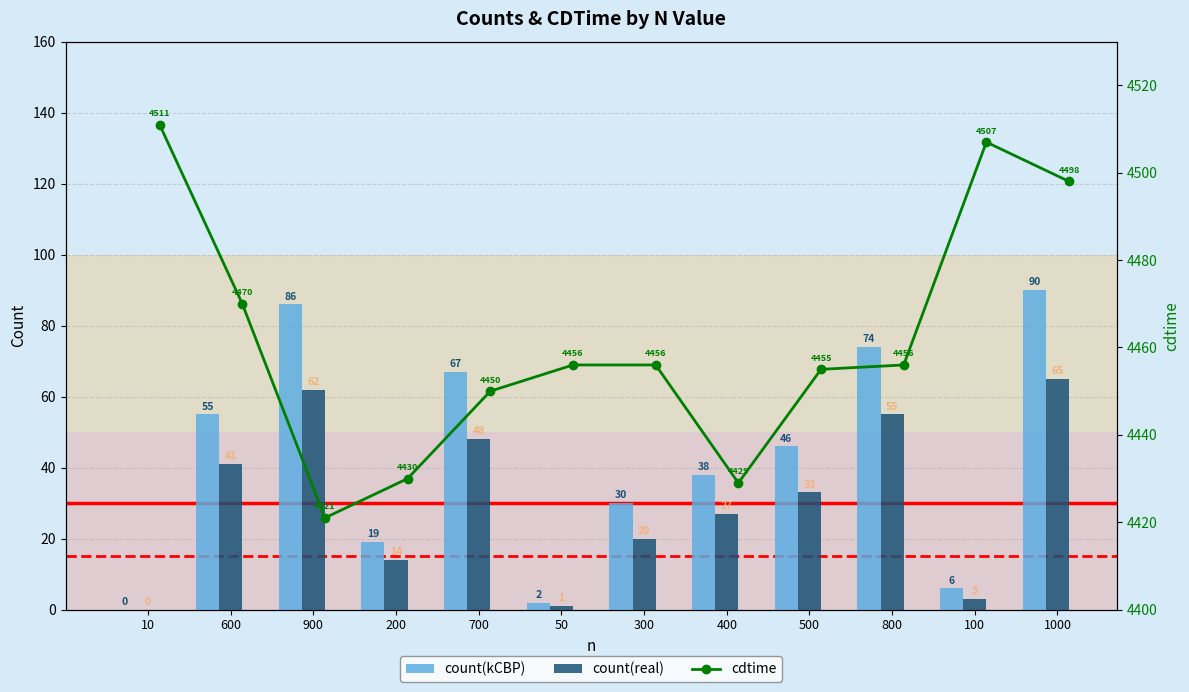

Is it true that count(real) equals 55 at 800?

True